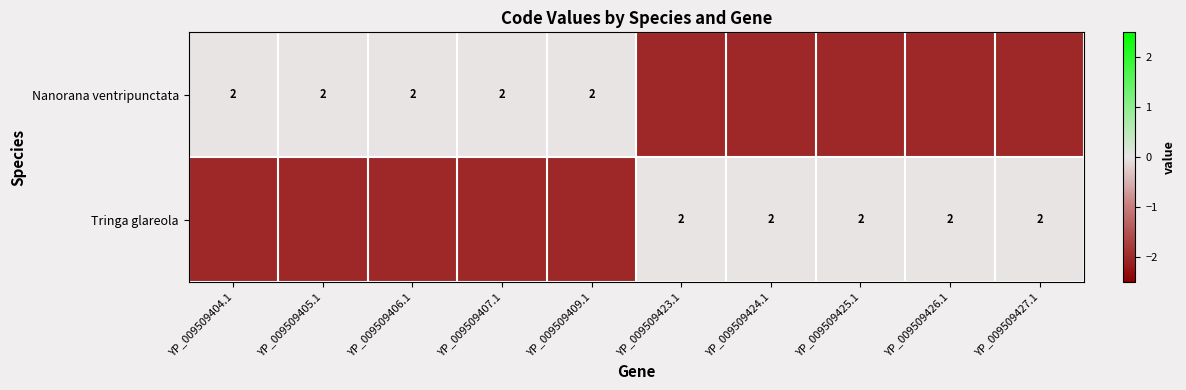

The Nanorana ventripunctata series shows 1 at YP_009509407.1. True or false?

False